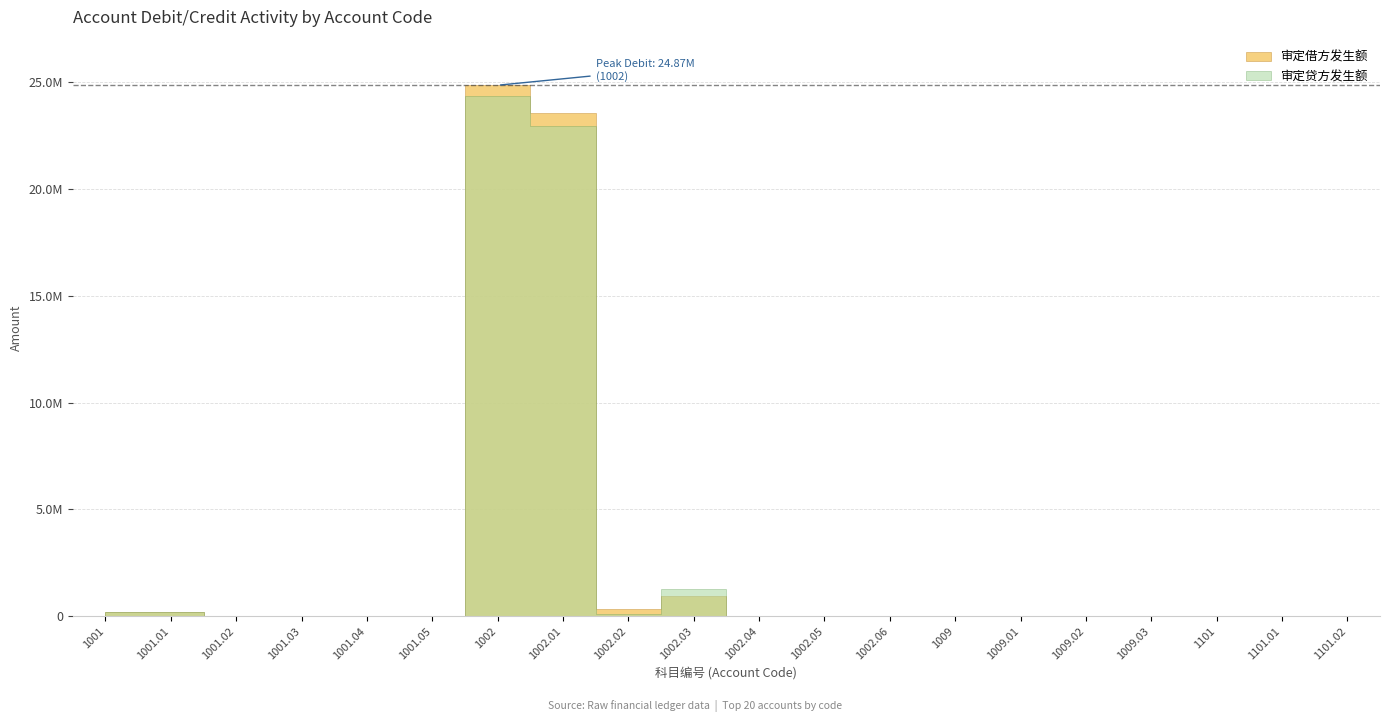

At 1001.03, list the series in order from largest to smallest.

审定贷方发生额, 审定借方发生额